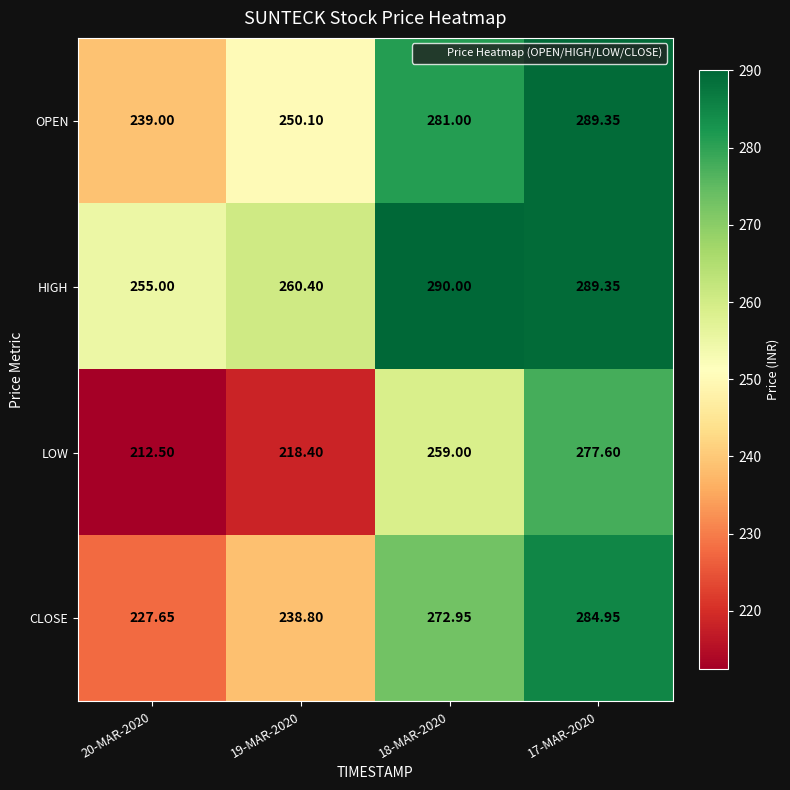

Between 19-MAR-2020 and 18-MAR-2020, which series saw the biggest shift?

LOW